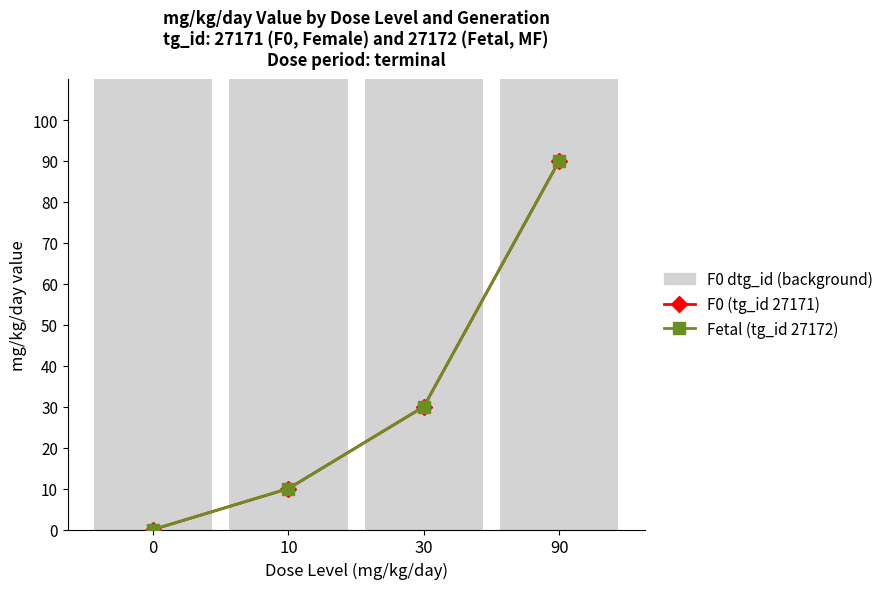

Which category has the highest value across all series?

90